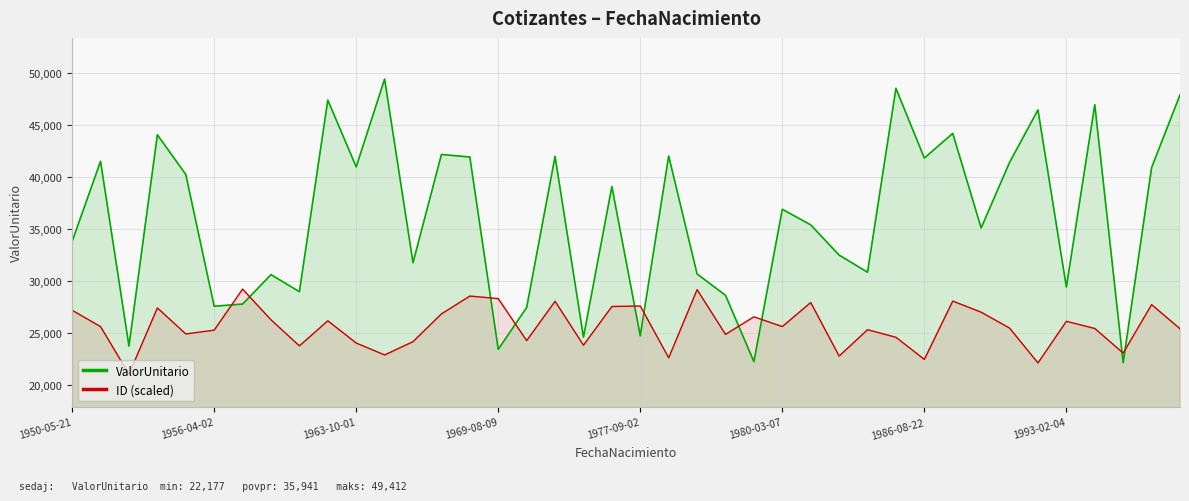

What is the difference between the maximum and minimum values in the ValorUnitario series?

27235.5